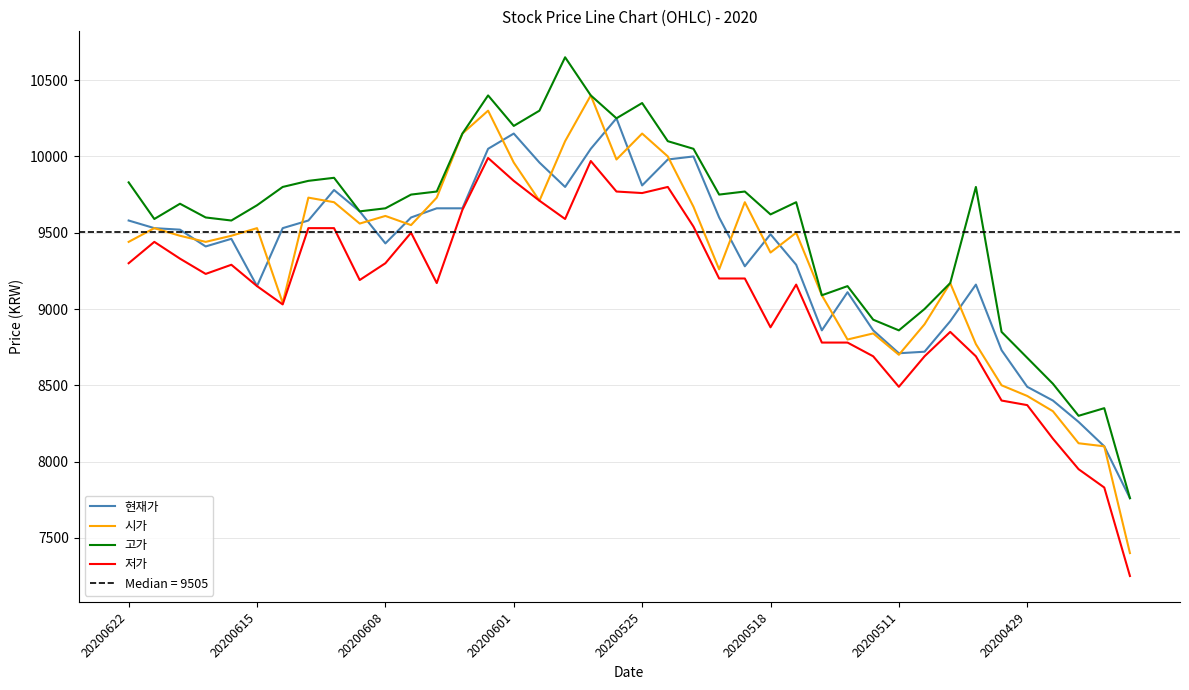

Is the value of 저가 at 20200429 greater than the value of 현재가 at 20200622?

No